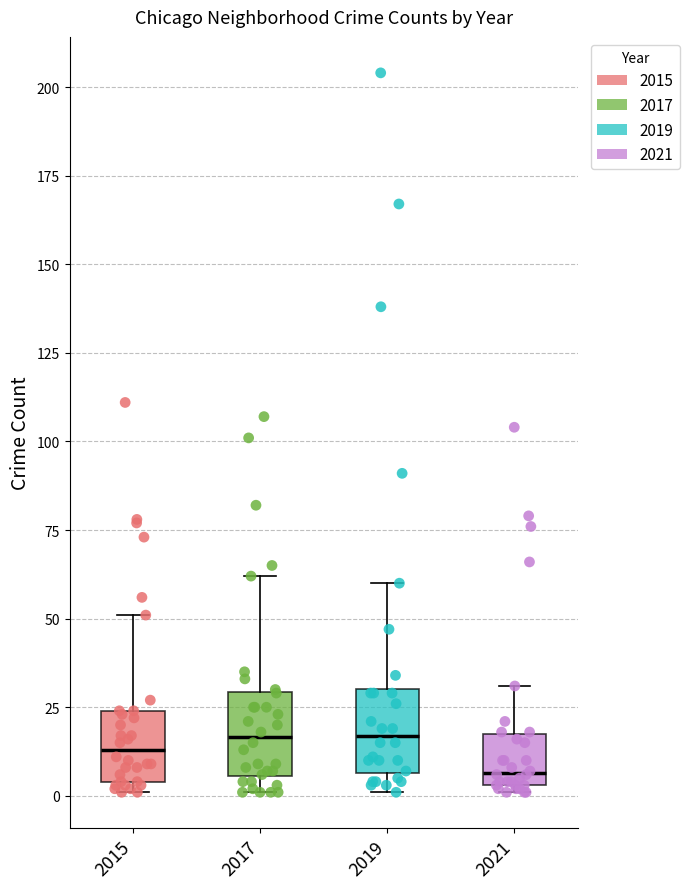

Where is the lower edge of the box at x = 2017 on the y-axis? The values are not printed on the chart, so give them approximately, as read against the axis.

5